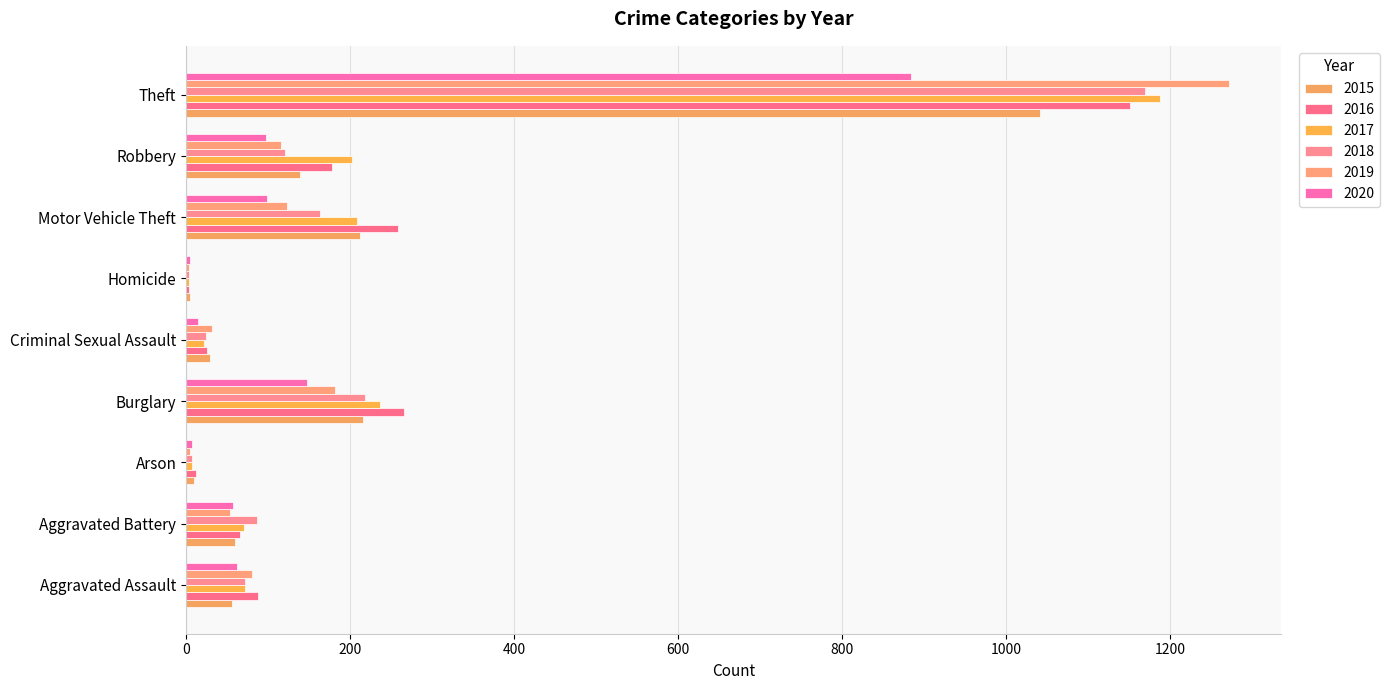

Which series changed the most between Burglary and Theft?

2019